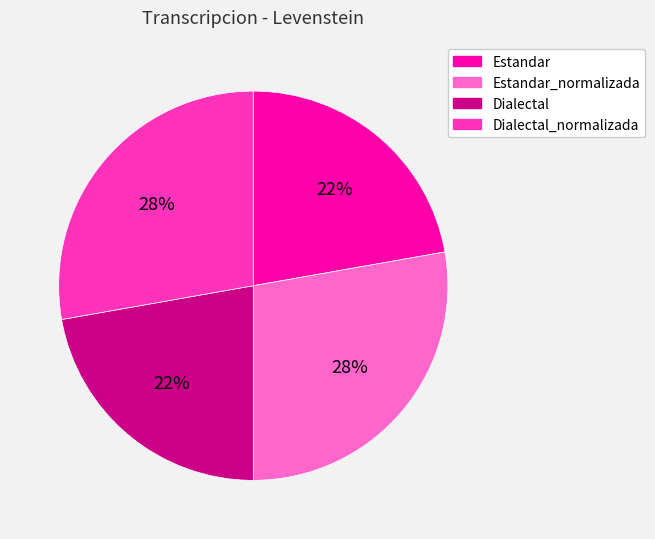

Is there a majority slice in this chart?

No